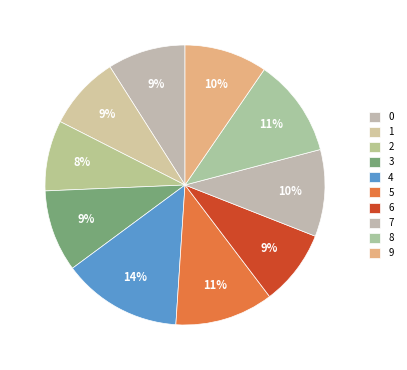

How many slices are in this pie chart?

10